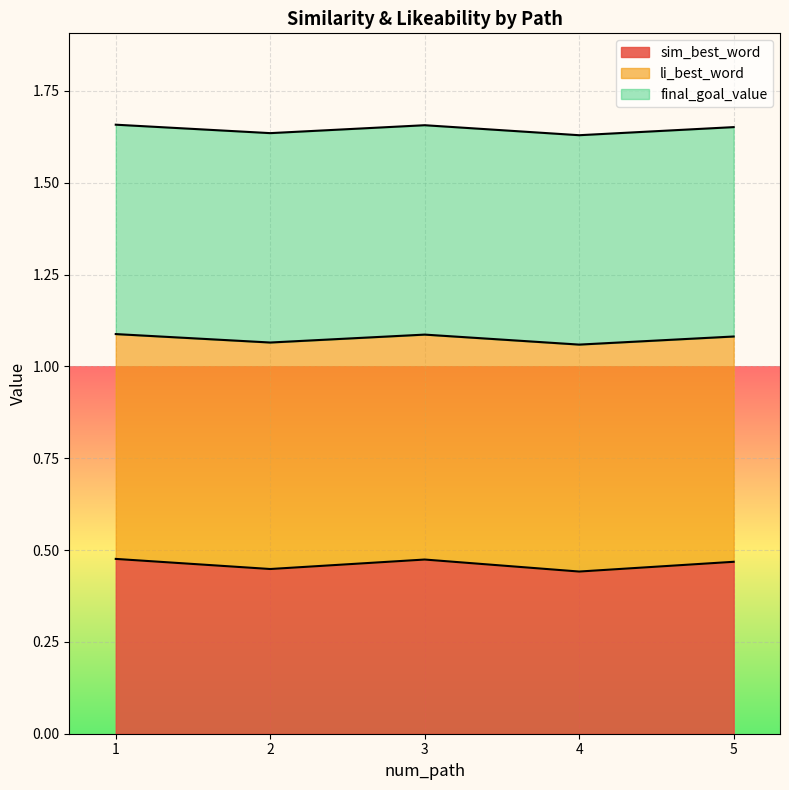

Is it true that sim_best_word equals 0.1 at 1?

False